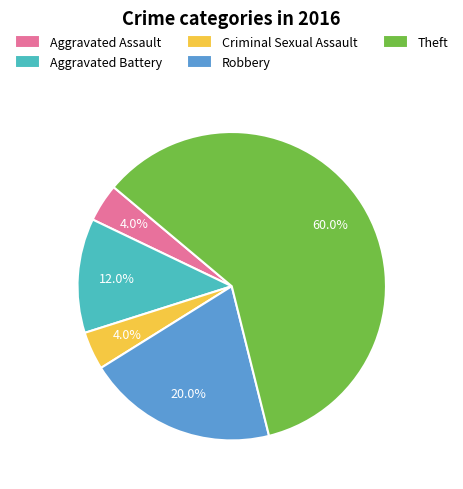

True or false: Aggravated Assault accounts for 14% of the total.

False